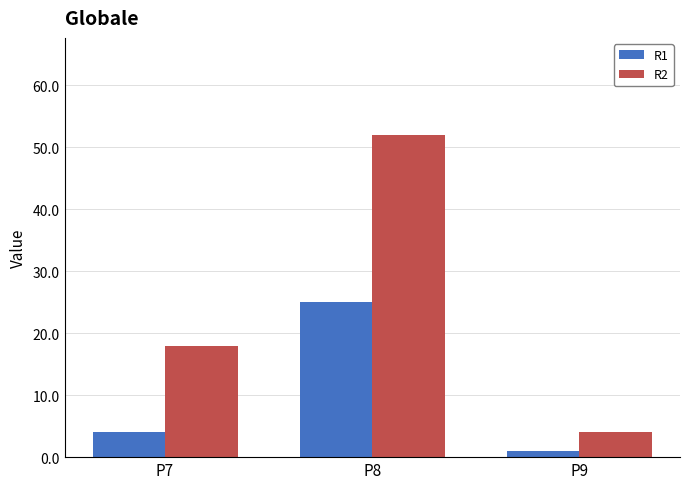

What is the average value of the R1 series?

10